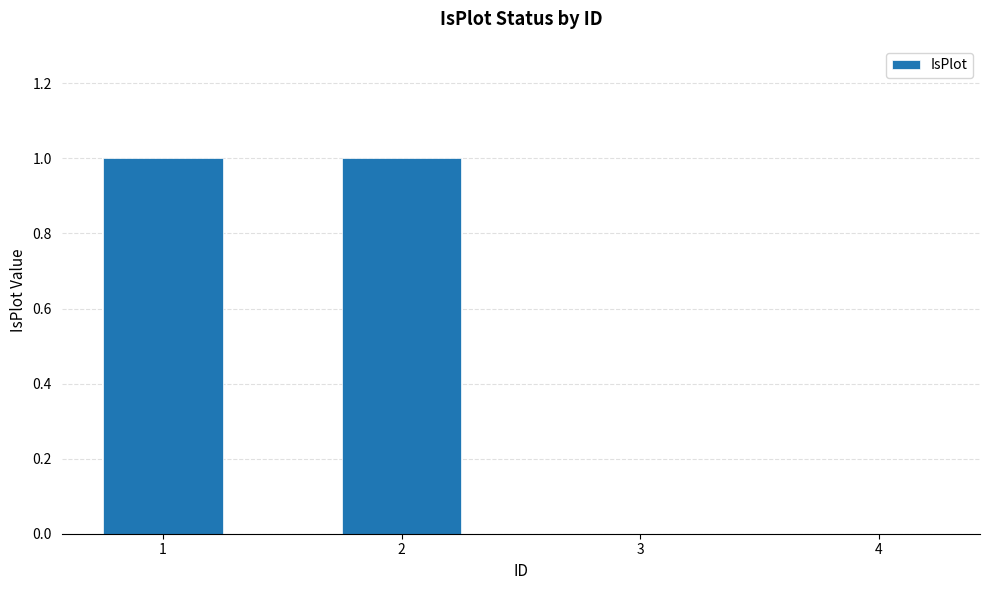

The chart shows a value of 2 at 2. True or false?

False